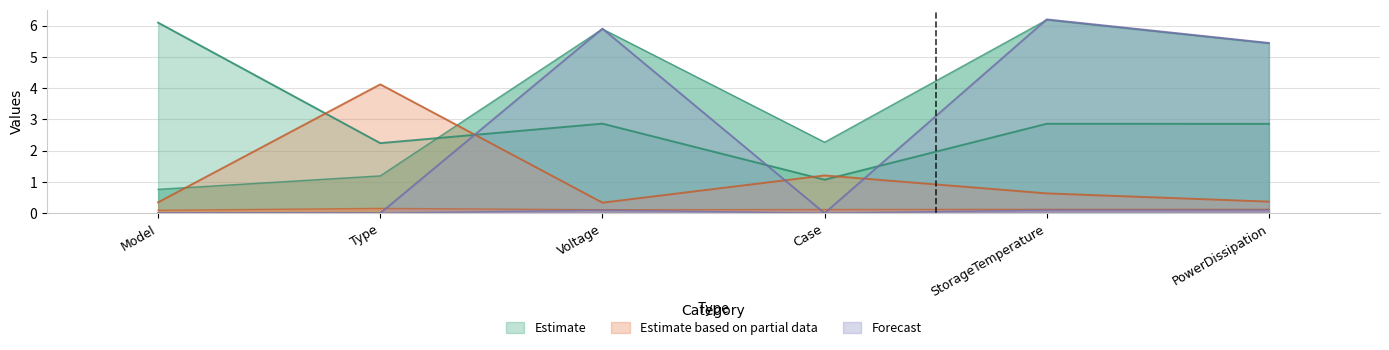

What is the spread (max minus min) of values at Model?

6.1